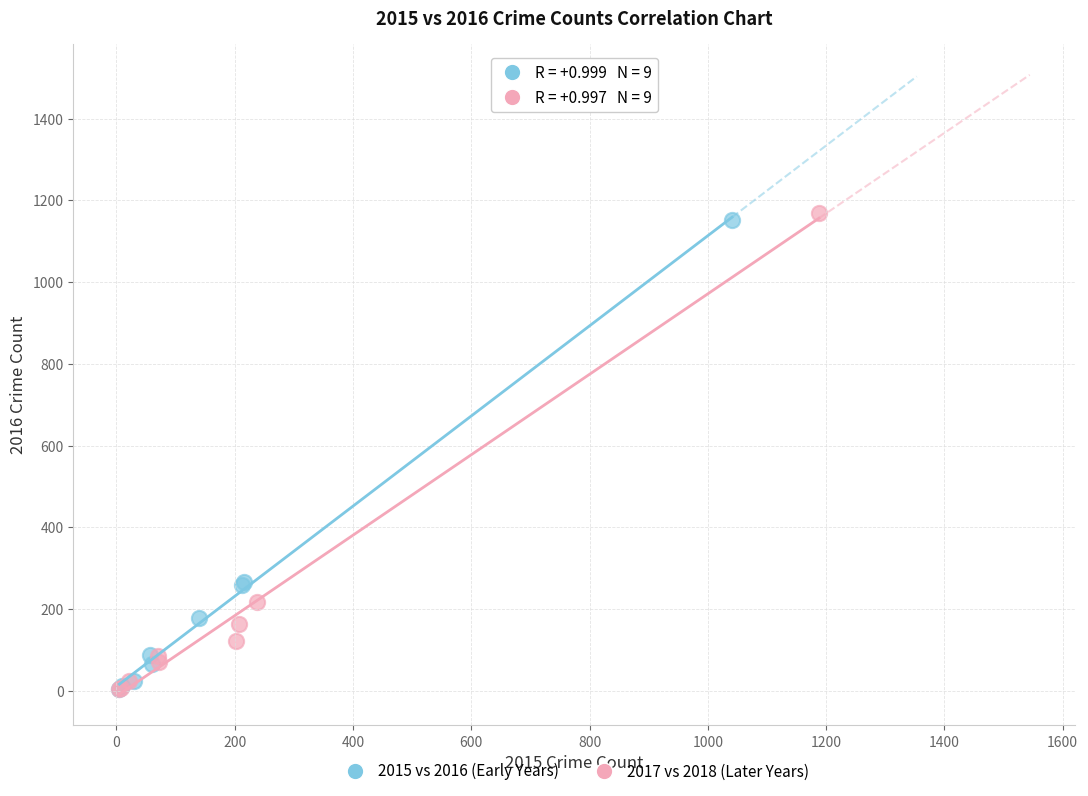

Which series has the widest spread of Y values?

2017 vs 2018 (Later Years)